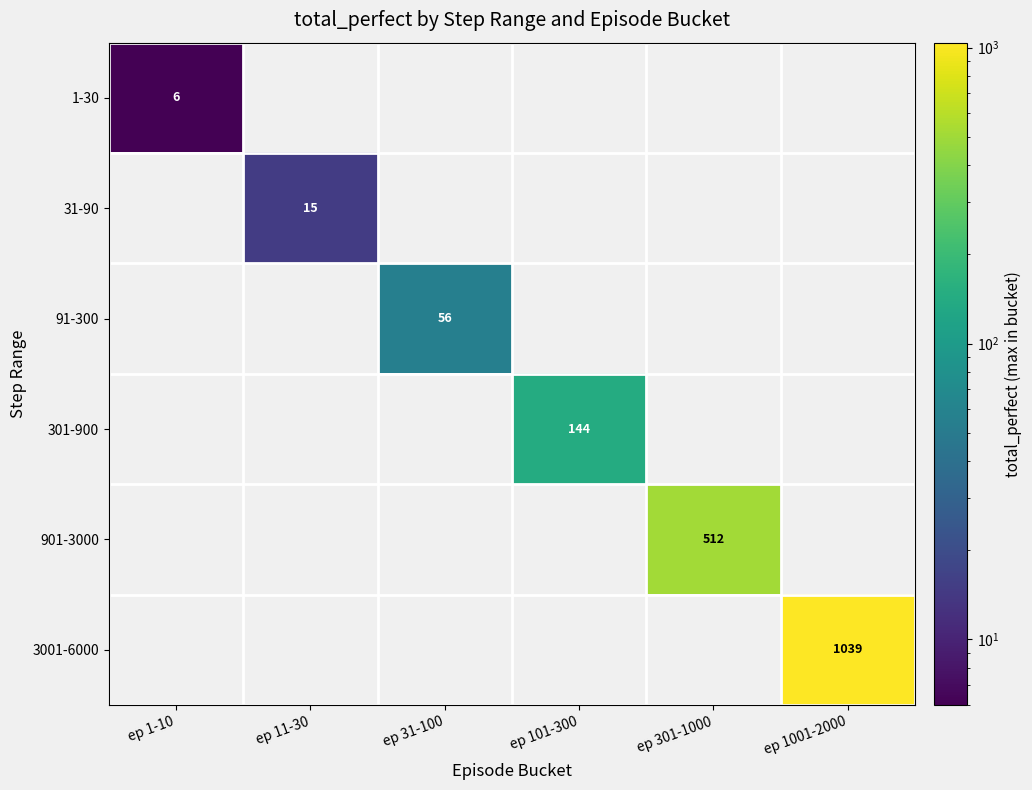

What is the total value across all series at ep 301-1000?

512